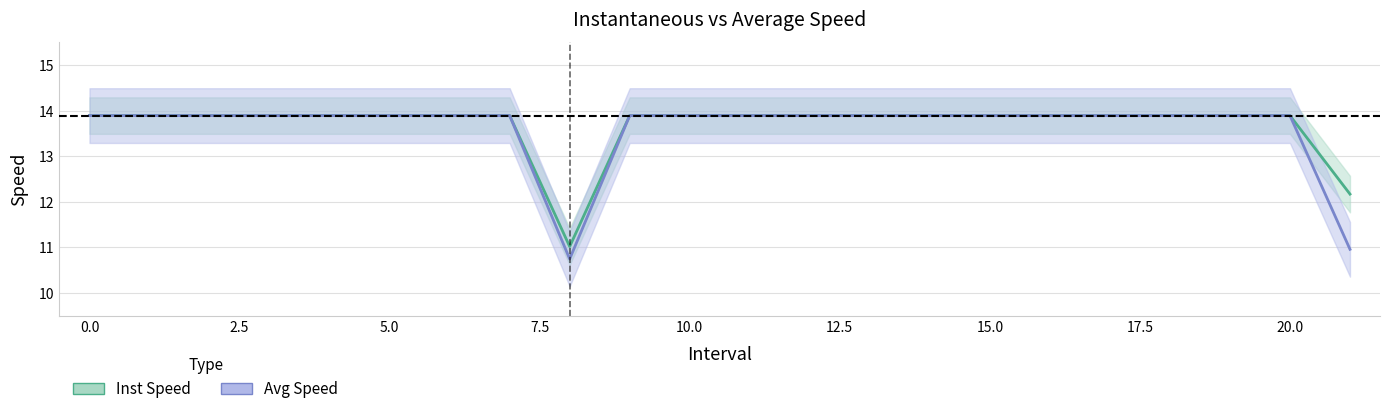

True or false: instspeed_line and avgspeed_line cross at least once.

False